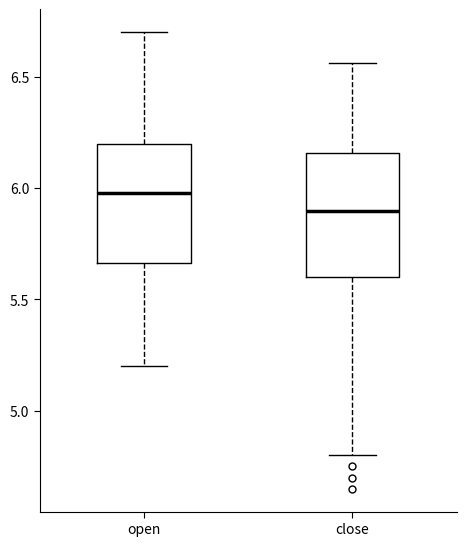

Reading left to right, read every box against the y-axis: the position of its median line, the range the box covers, and the ends of its whiskers. The values are not printed on the chart, so give them approximately, as read against the axis.

open: median 6.00, box 5.65 to 6.20, whiskers 5.20 to 6.70
close: median 5.90, box 5.60 to 6.15, whiskers 4.80 to 6.55